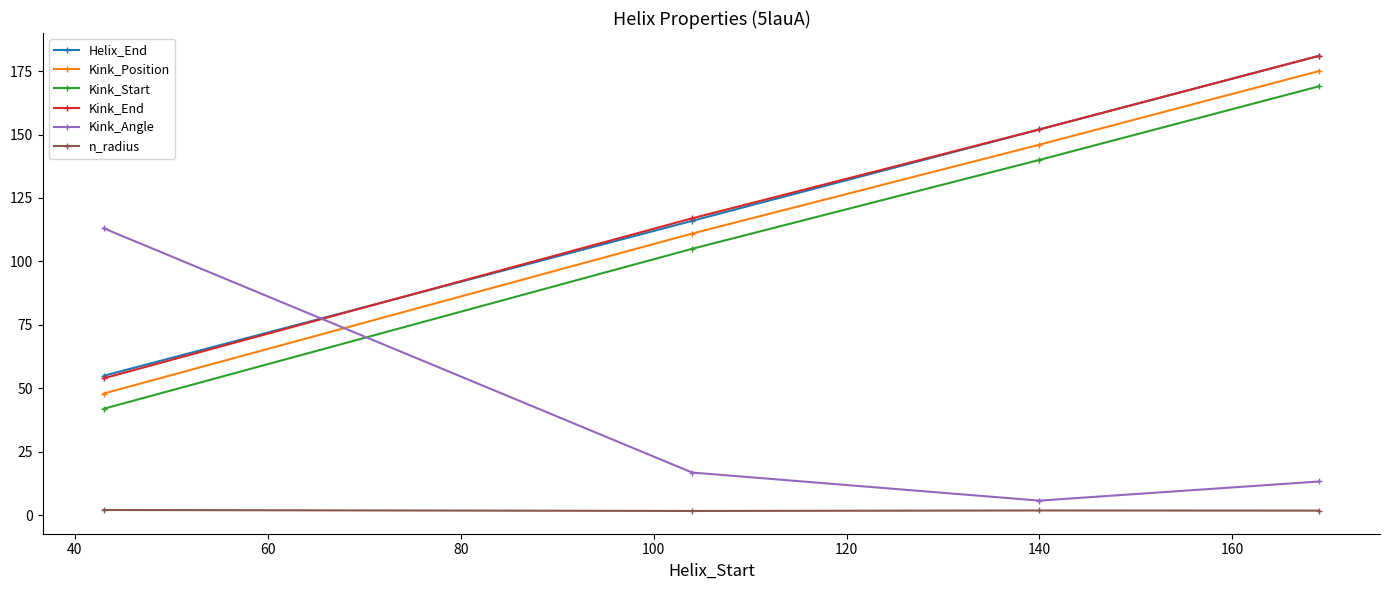

What is the average value of the n_radius series?

1.9